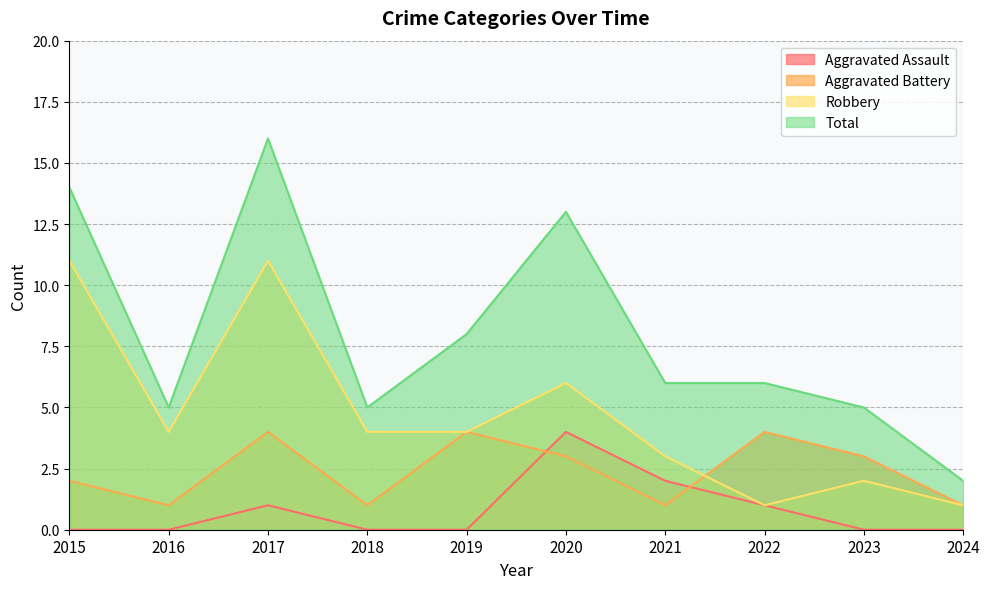

What is the difference between the maximum and minimum values in the Aggravated Battery series?

3